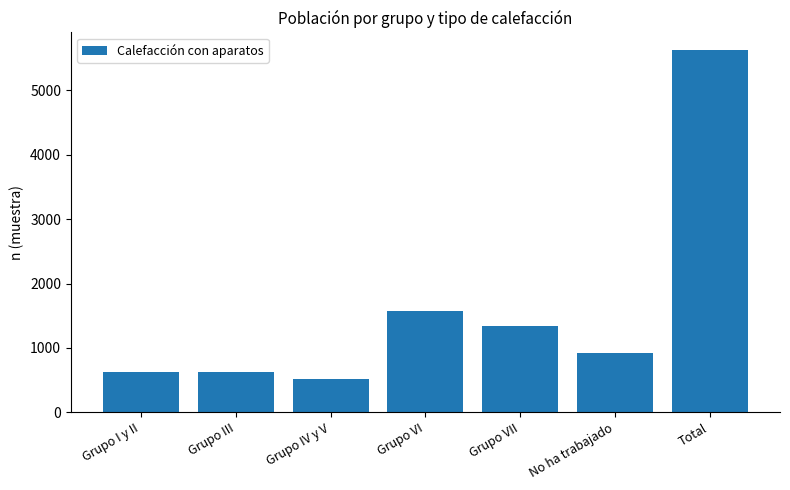

Which label corresponds to the largest value in the chart?

Total